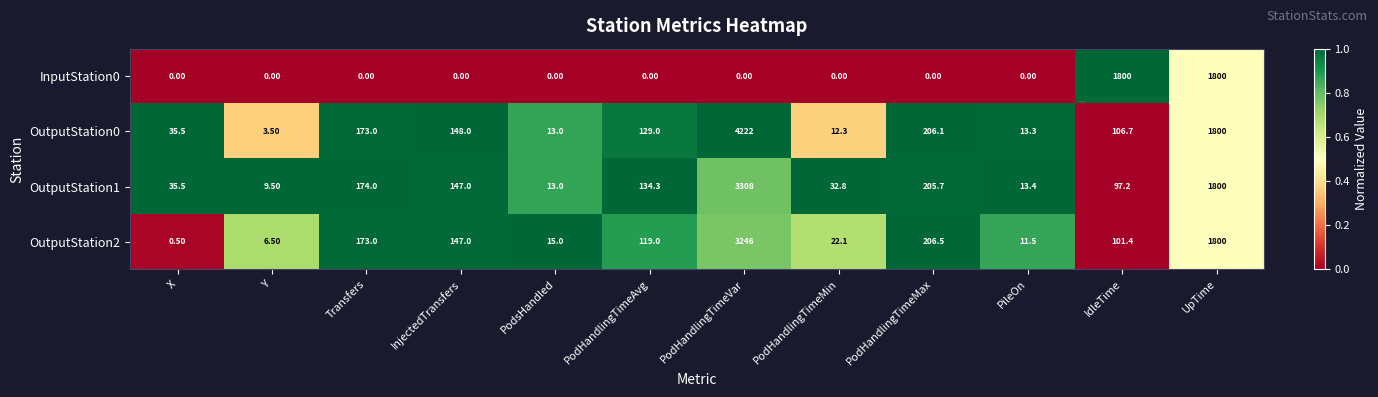

At which category is the sum across all series the highest?

PodHandlingTimeVar